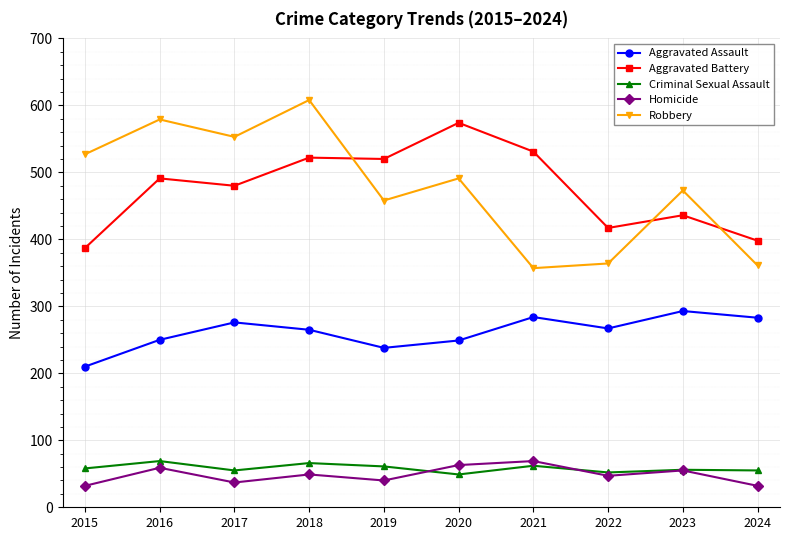

At how many categories does at least one series exceed 258?

10